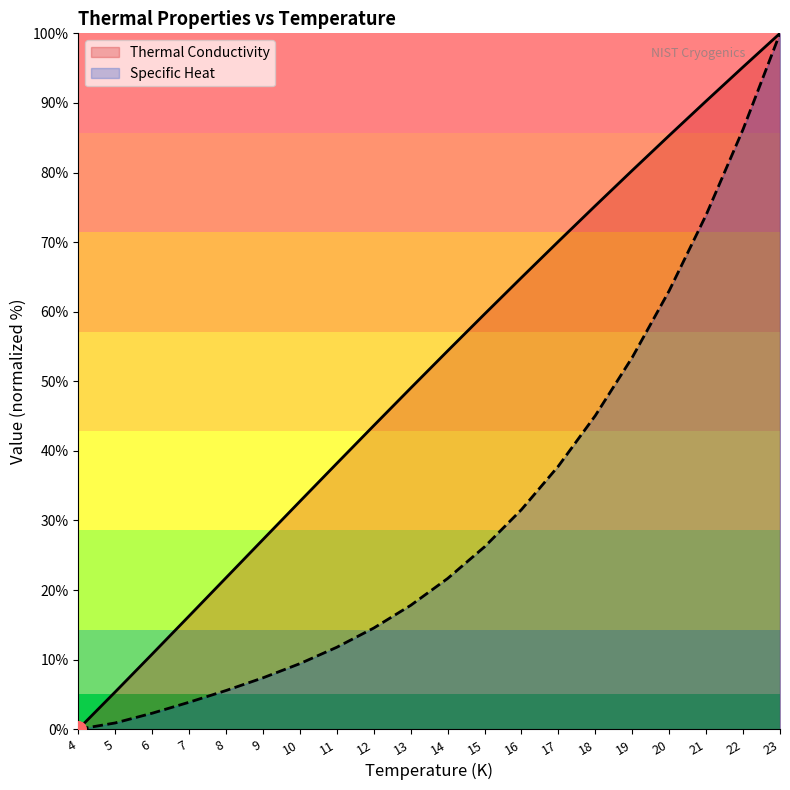

At which category is the sum across all series the highest?

23